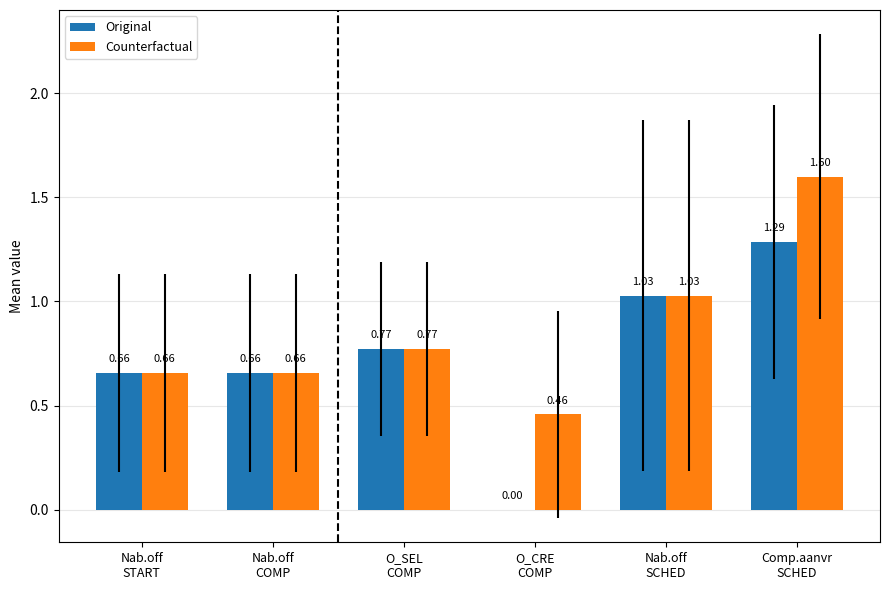

Which series has the largest total across all categories?

Counterfactual